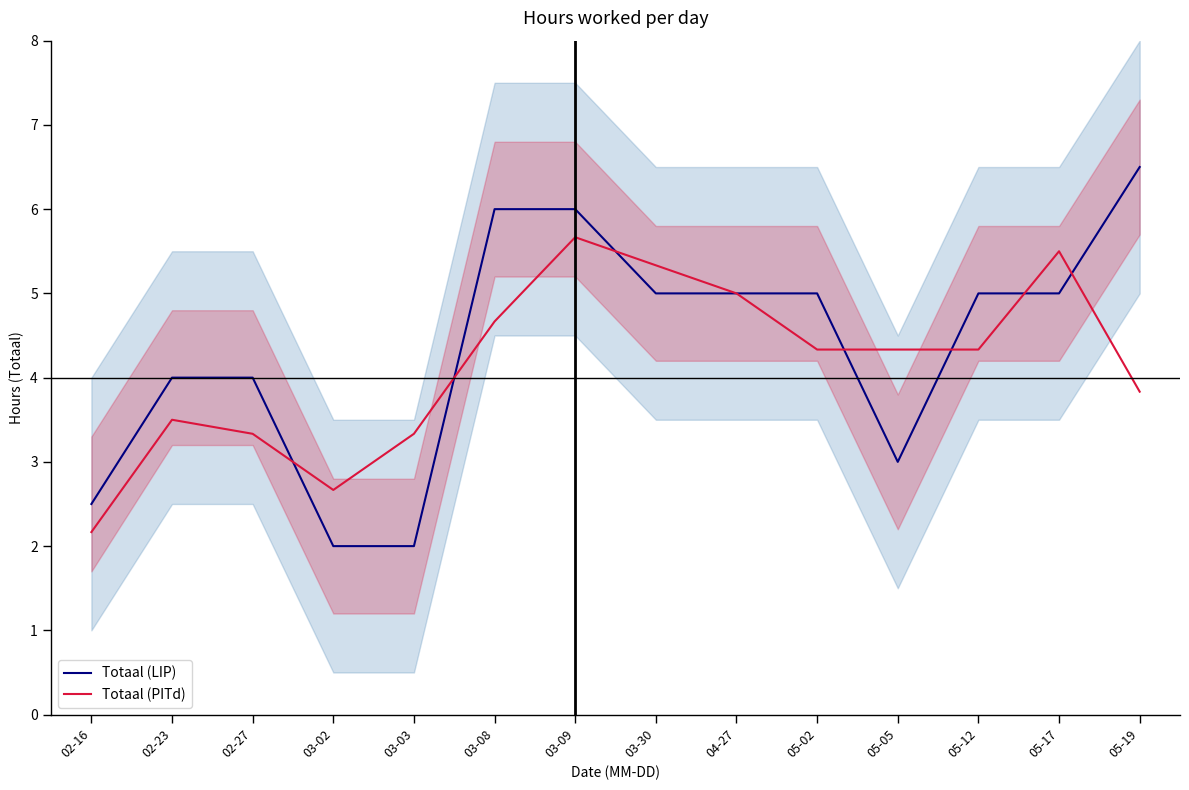

At which category is the sum across all series the highest?

03-09